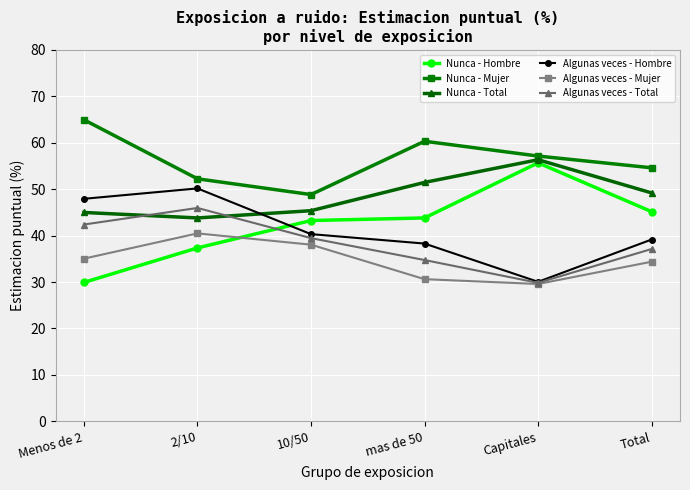

What is the difference between the highest and lowest values at Capitales?

27.6